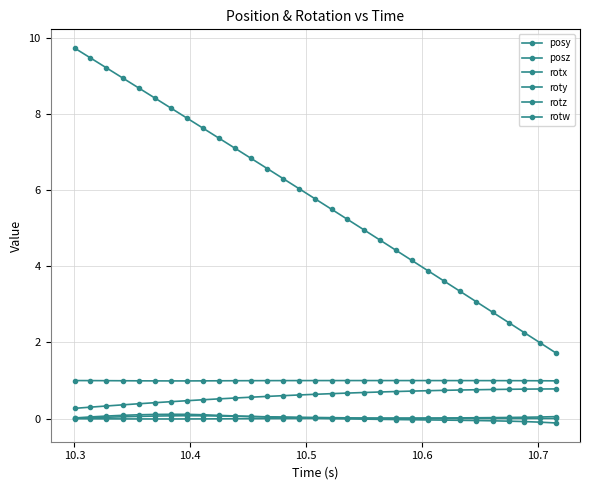

How many interior local peaks does the rotw series have?

1